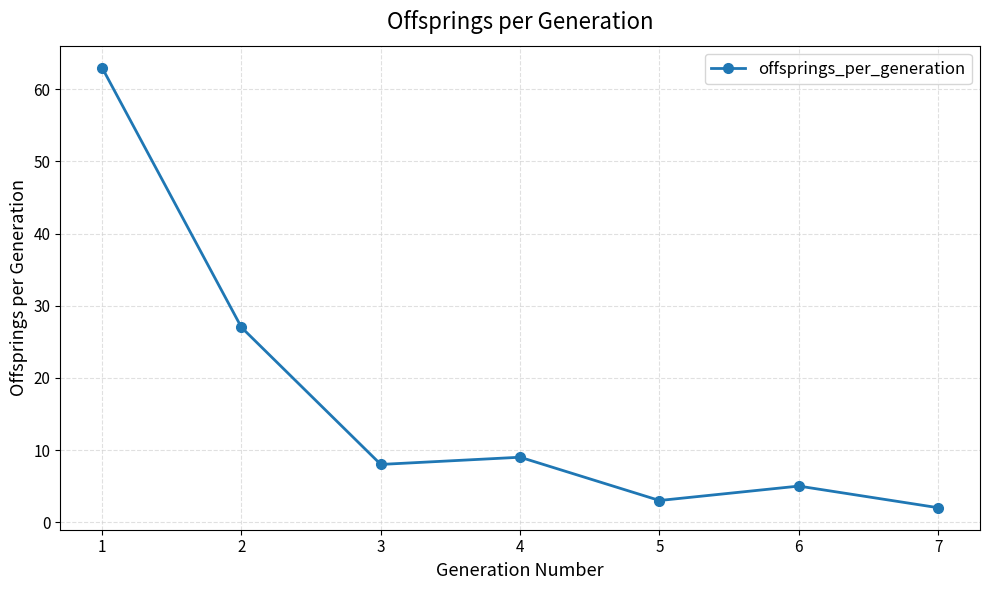

True or false: the data shows 63 at 1.

True